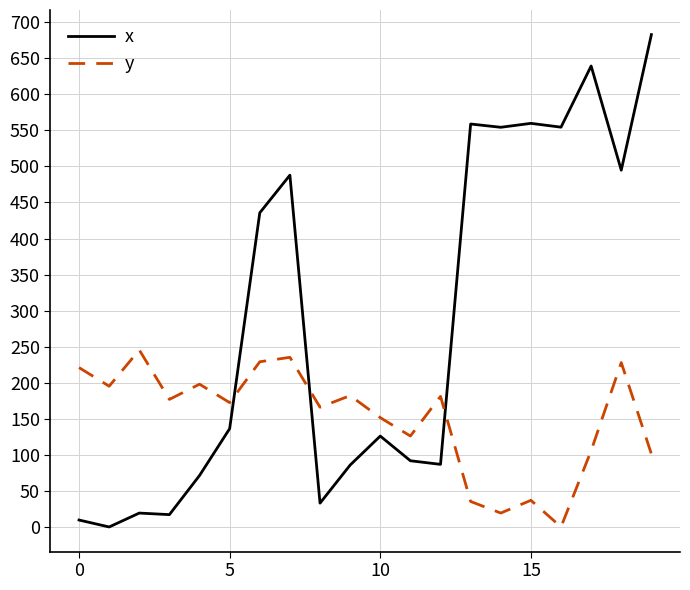

Rank the series by their average value, from highest to lowest.

x, y